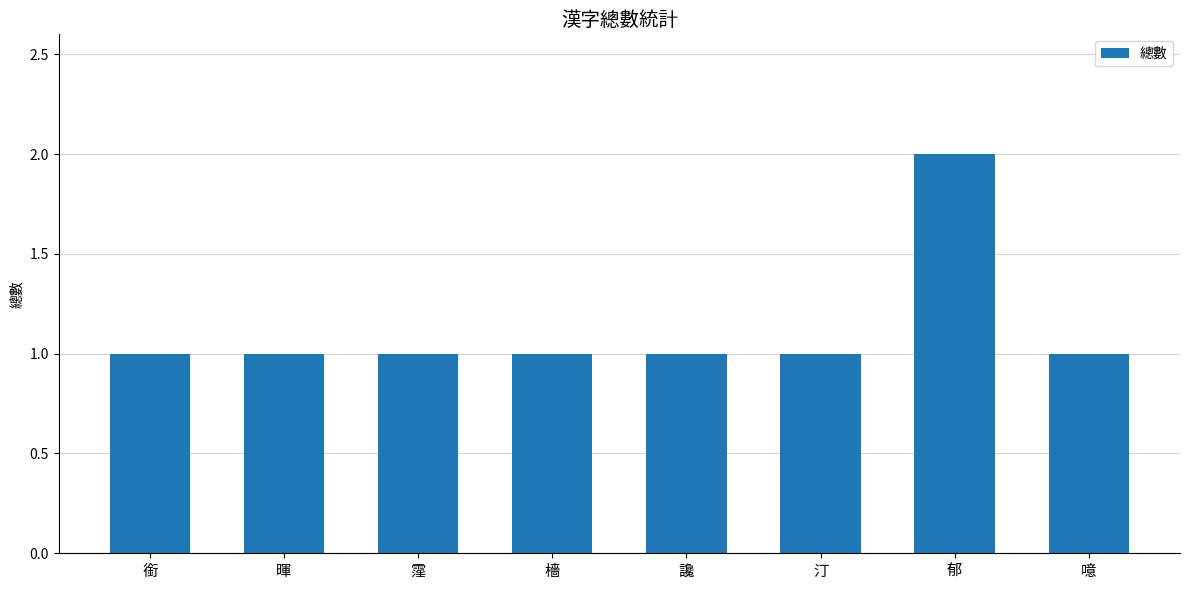

Approximately how many times larger is the value at 暉 compared to 郁?

0.5